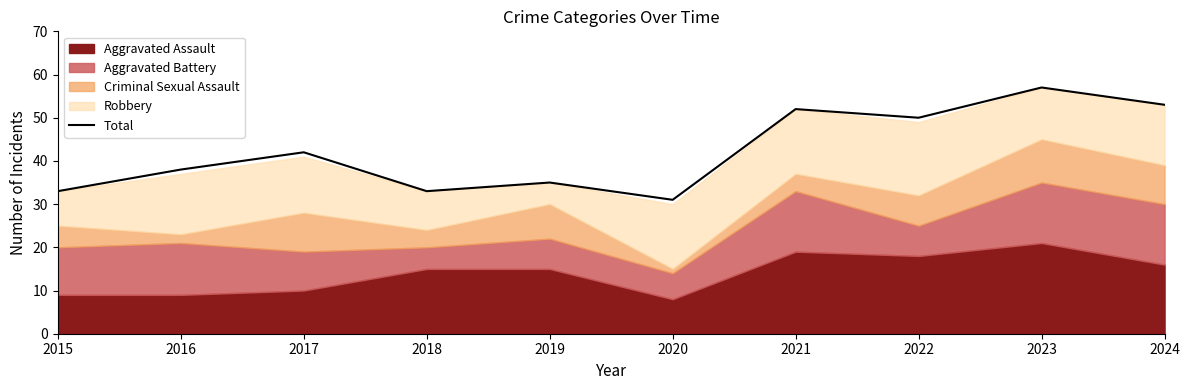

What is the sum of the values at 2023 and 2017?

99